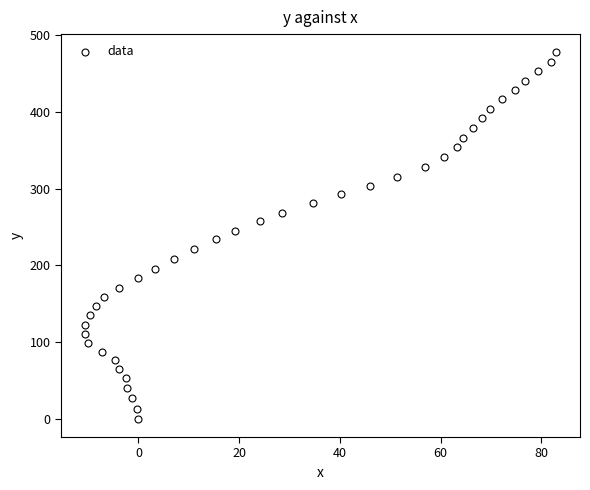

What is the range of Y values (max minus min)?

477.4